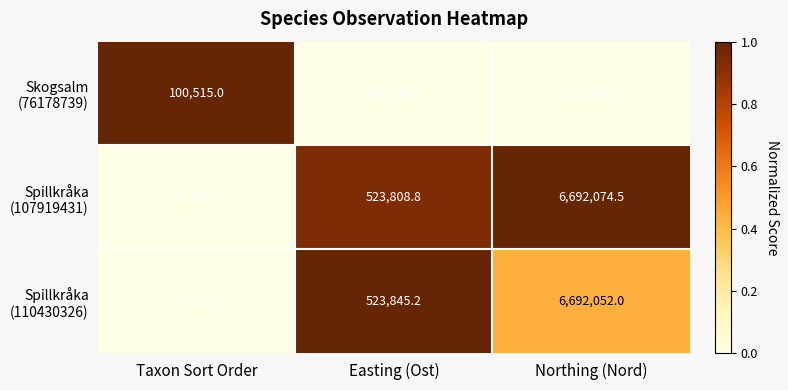

What is the spread (max minus min) of values at Taxon Sort Order?

44104.0